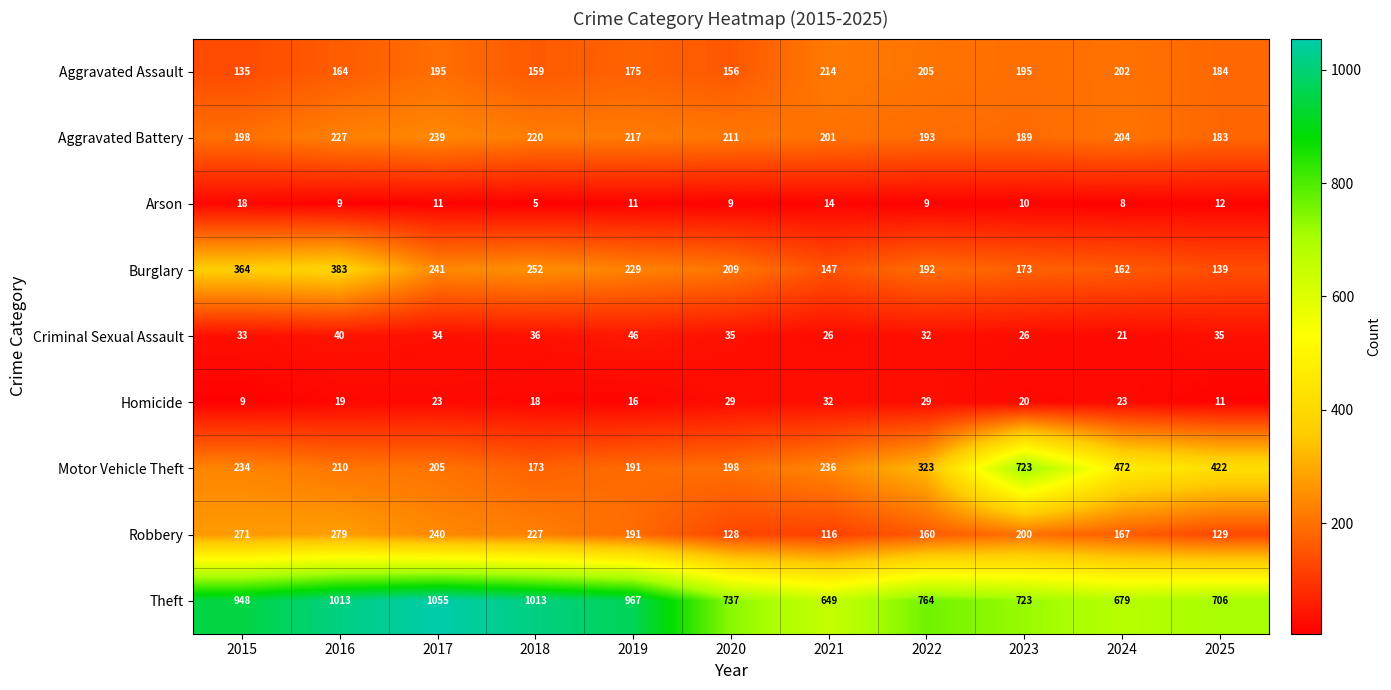

Is it true that Criminal Sexual Assault equals 46 at 2019?

True